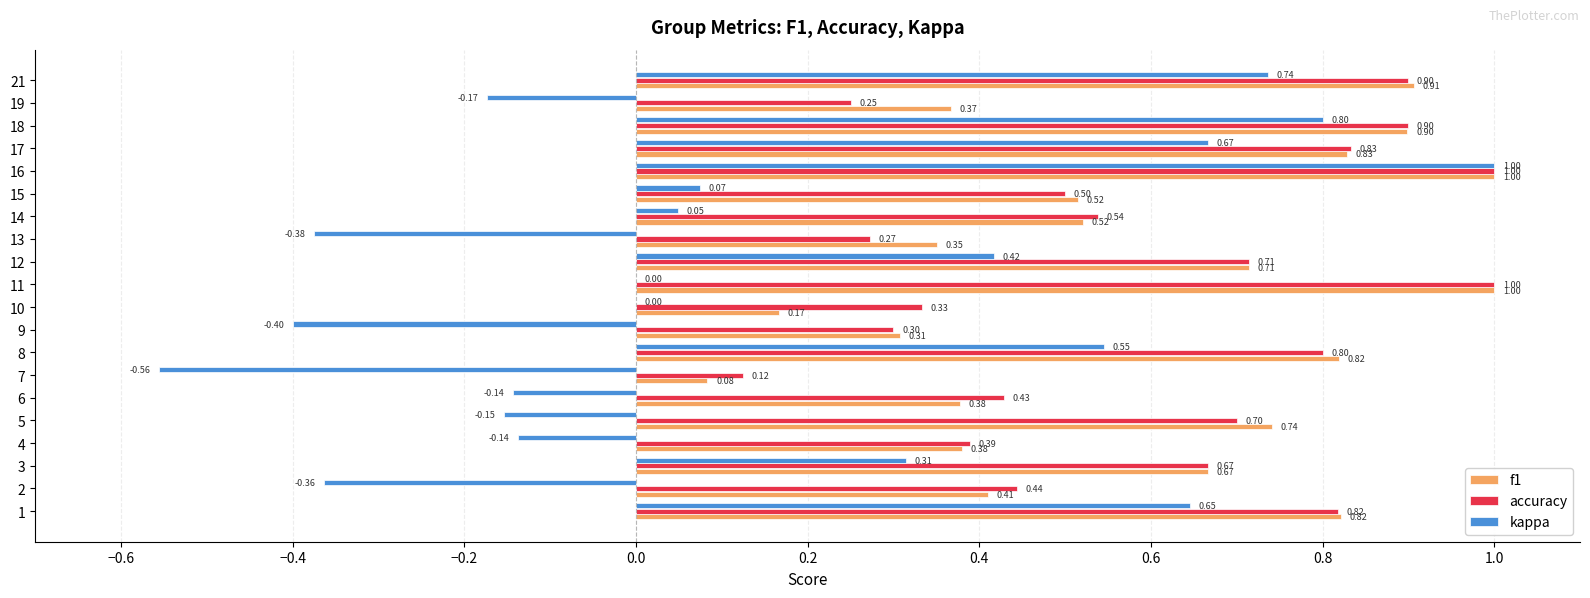

Which series has the largest total across all categories?

accuracy